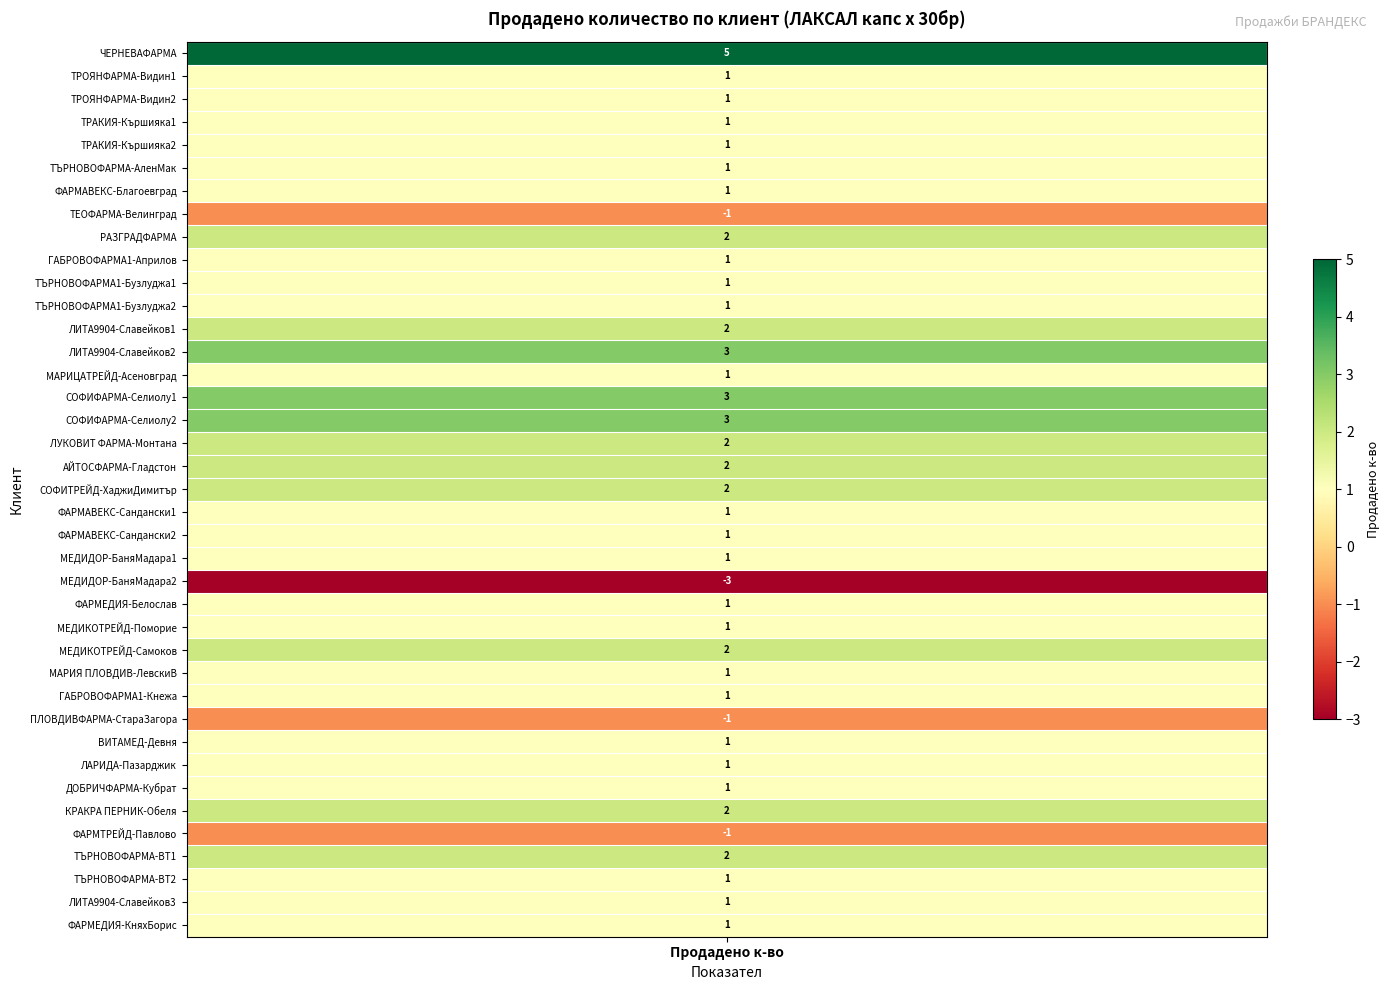

What is the difference between the maximum and minimum values?

8